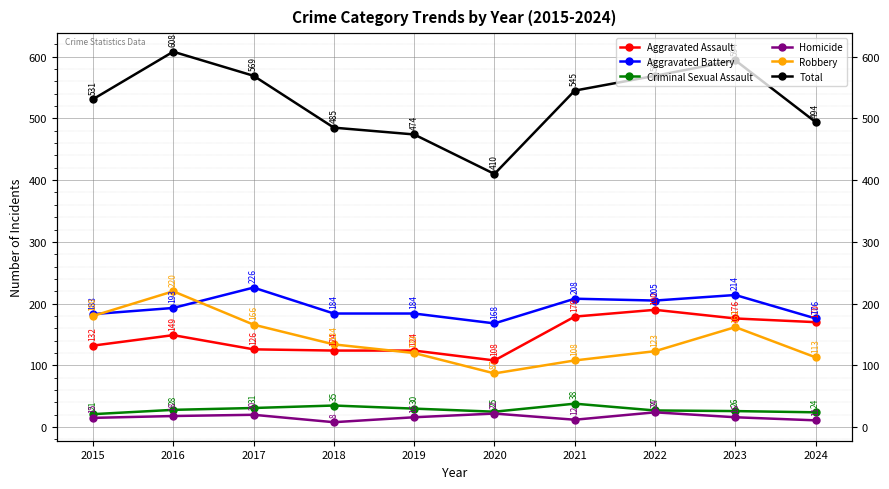

True or false: Homicide and Total intersect in this chart.

False